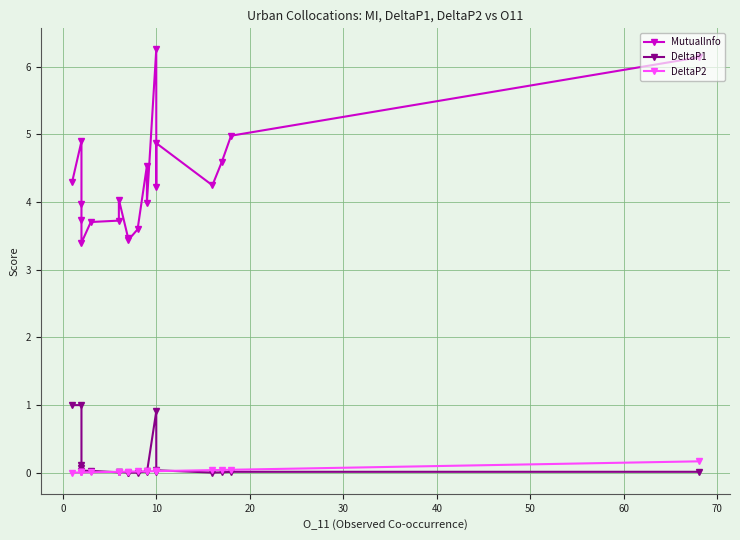

True or false: DeltaP2 and MutualInfo intersect in this chart.

False